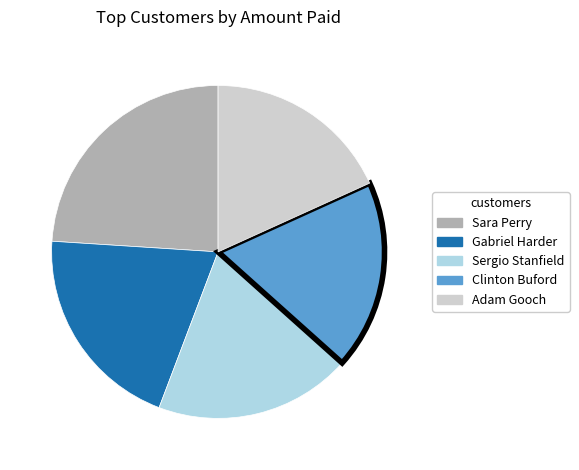

Does any single category account for the majority?

No